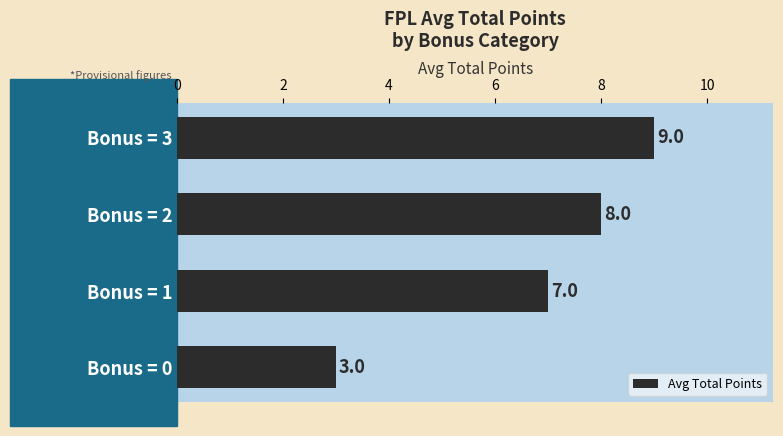

What is the difference between the maximum and second lowest values?

2